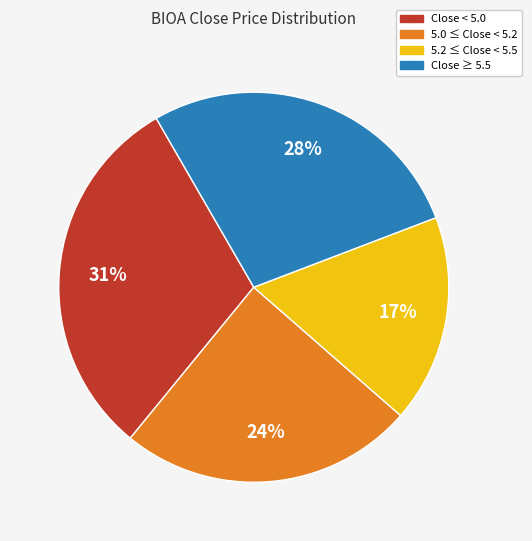

Does any single category account for the majority?

No